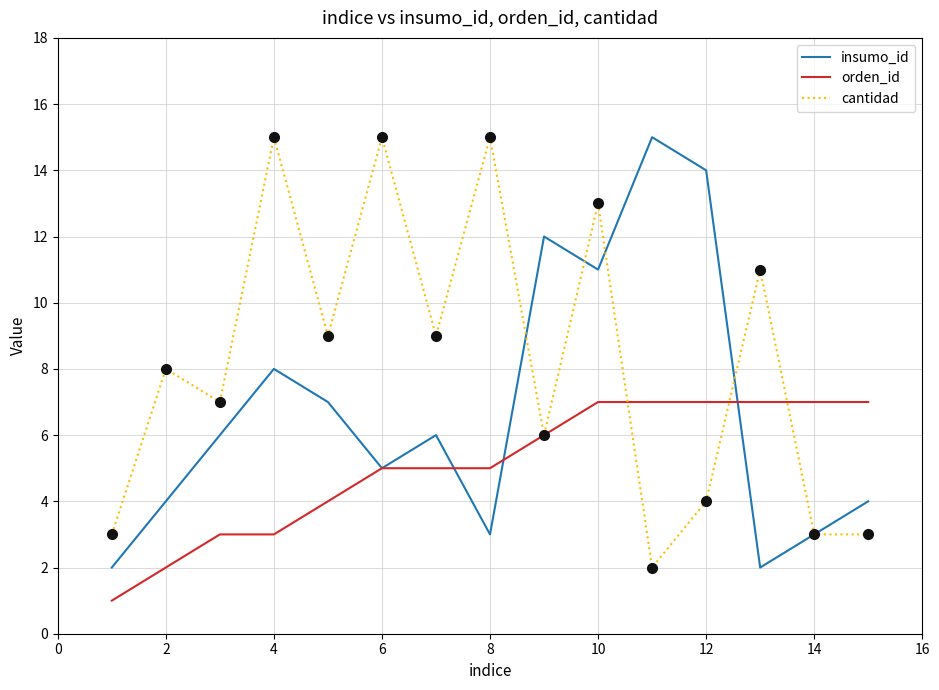

What is the average value of the orden_id series?

5